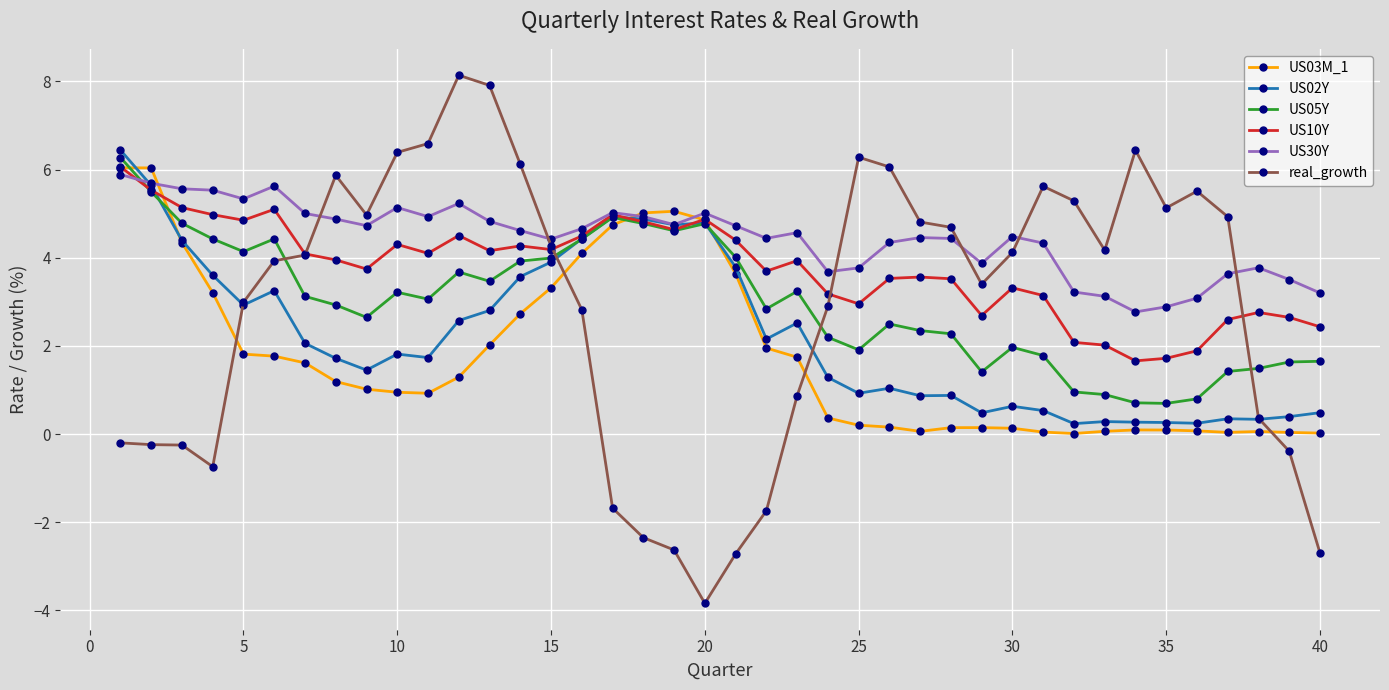

Which series has the largest range (max minus min)?

real_growth